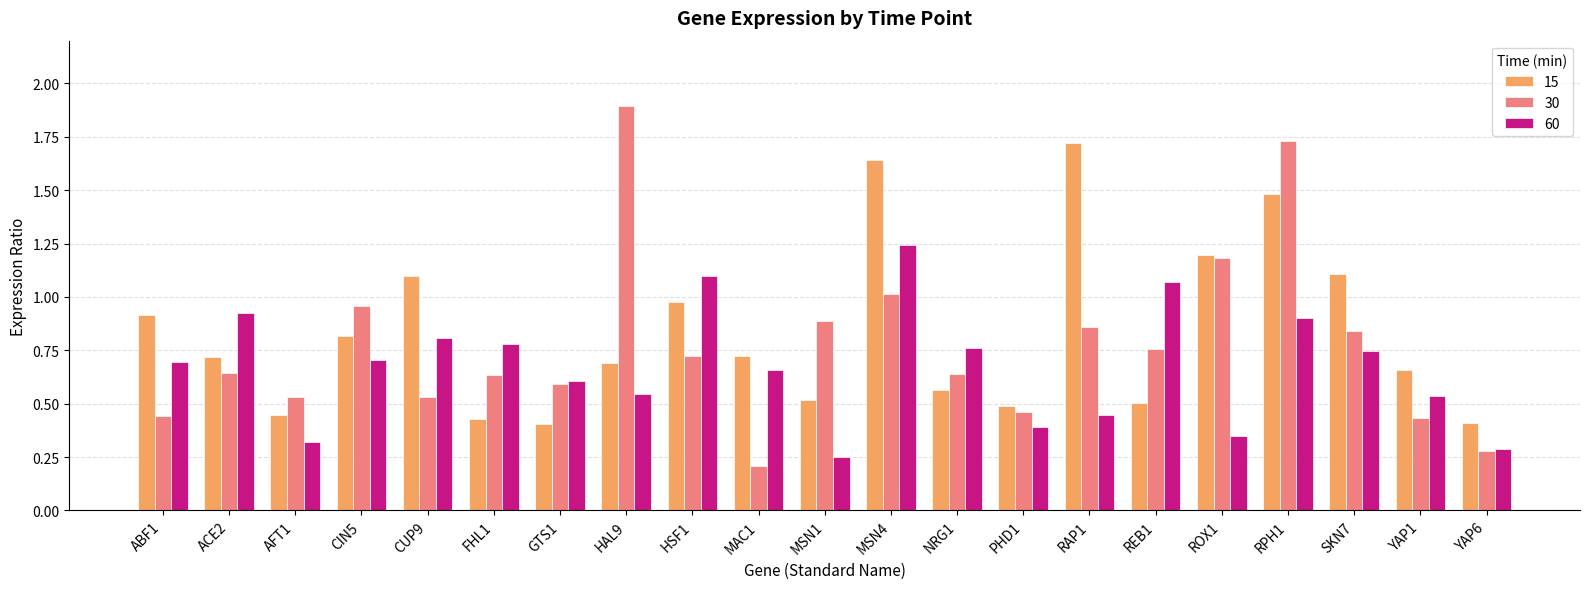

What is the sum of all 30 values?

16.2